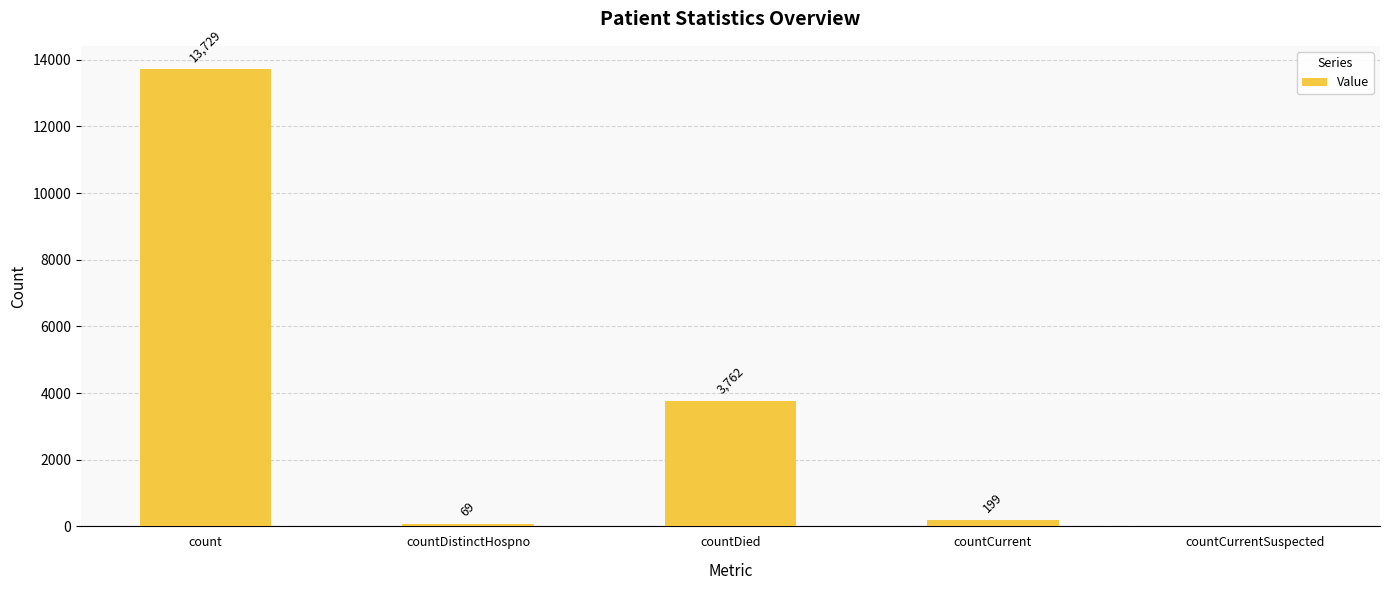

What is the sum of the values at count and countCurrentSuspected?

13729